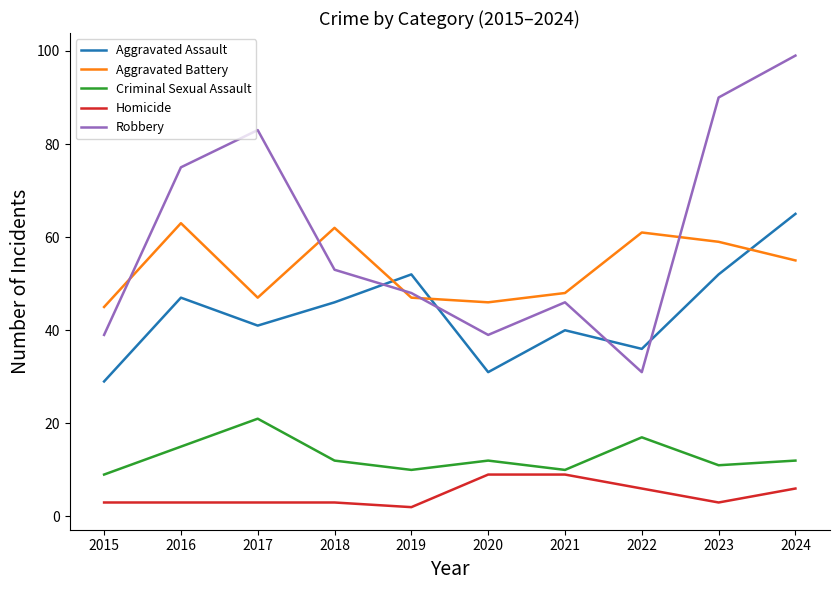

At which label does Aggravated Assault first exceed 46?

2016